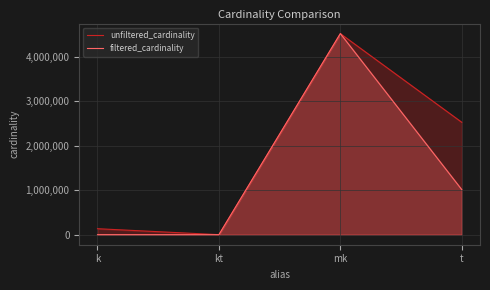

What is the sum of all unfiltered_cardinality values?

7186419